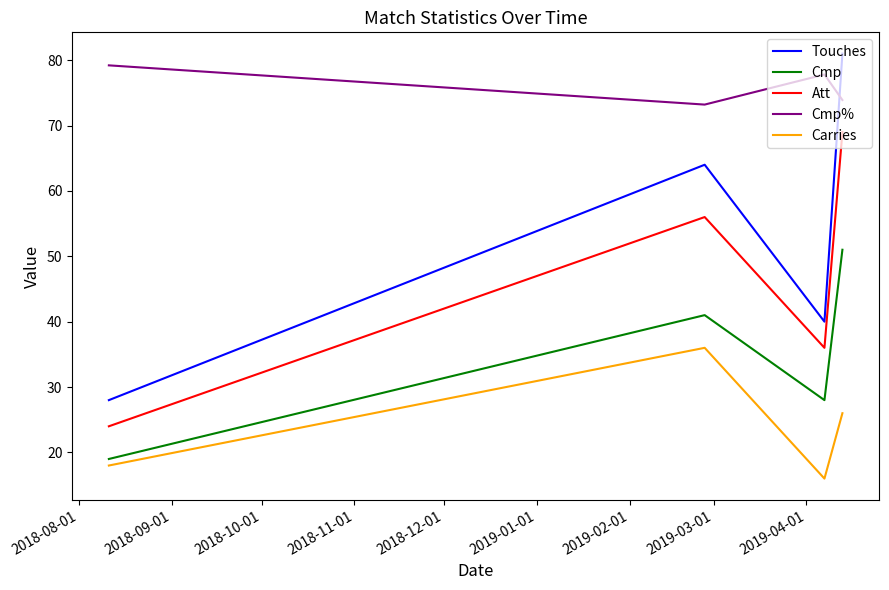

What is the minimum value shown in the chart?

16.0